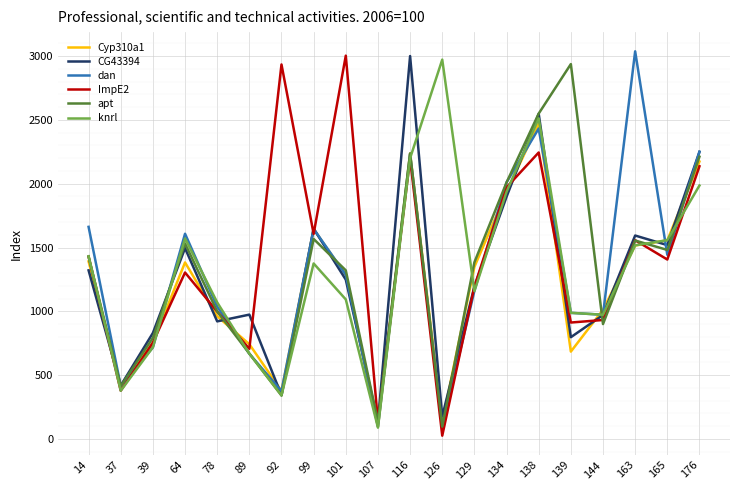

What is the highest value of the dan series?

3038